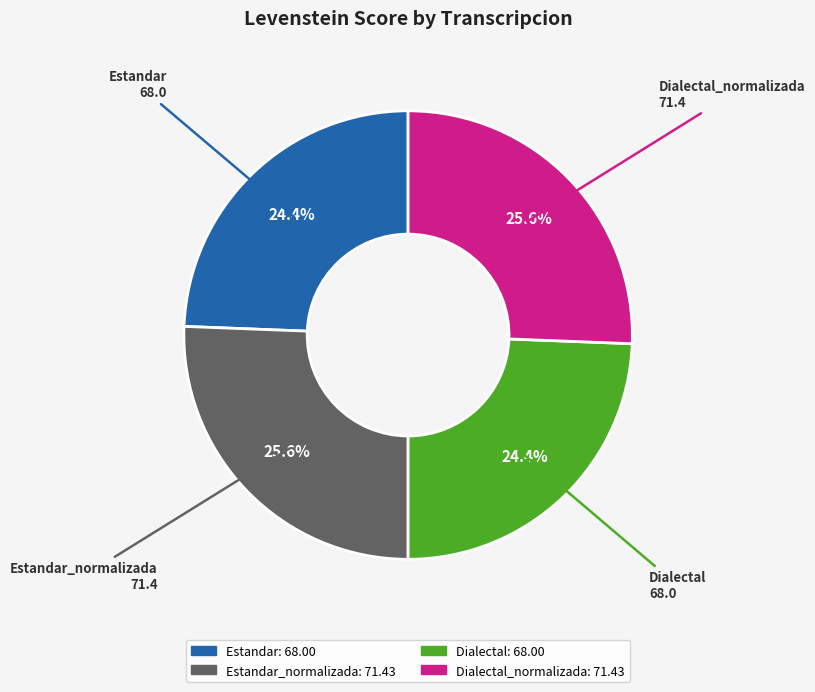

The Estandar_normalizada slice represents 26% of the pie. True or false?

True